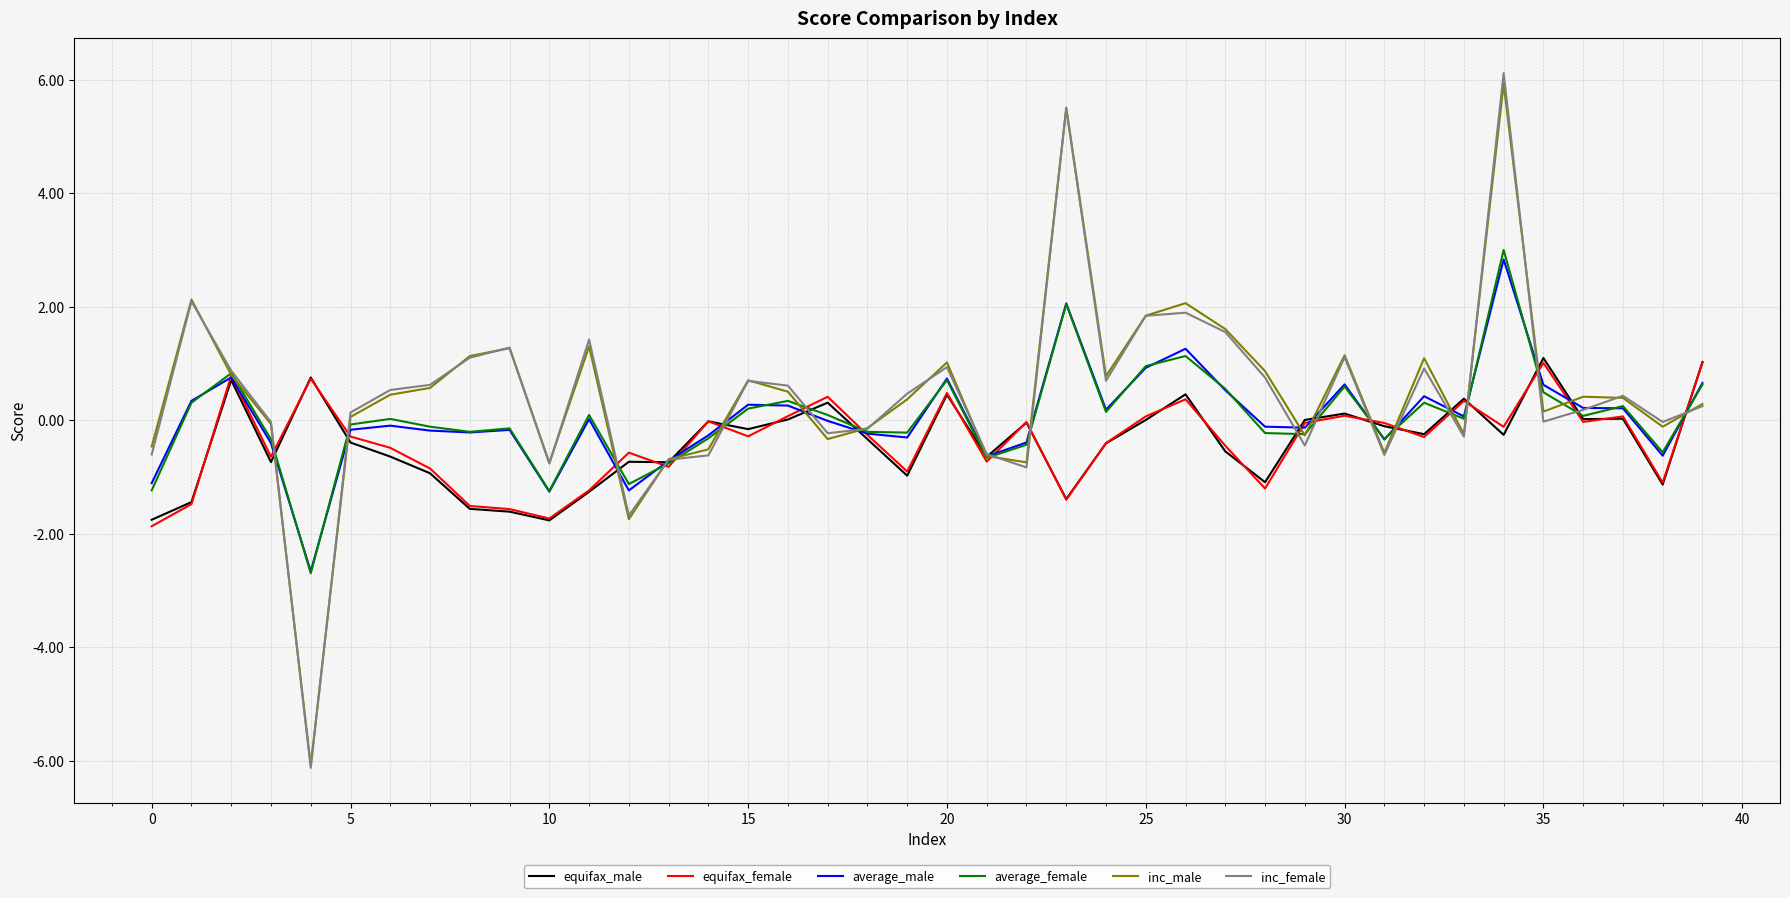

What is the maximum value shown in the chart?

6.1